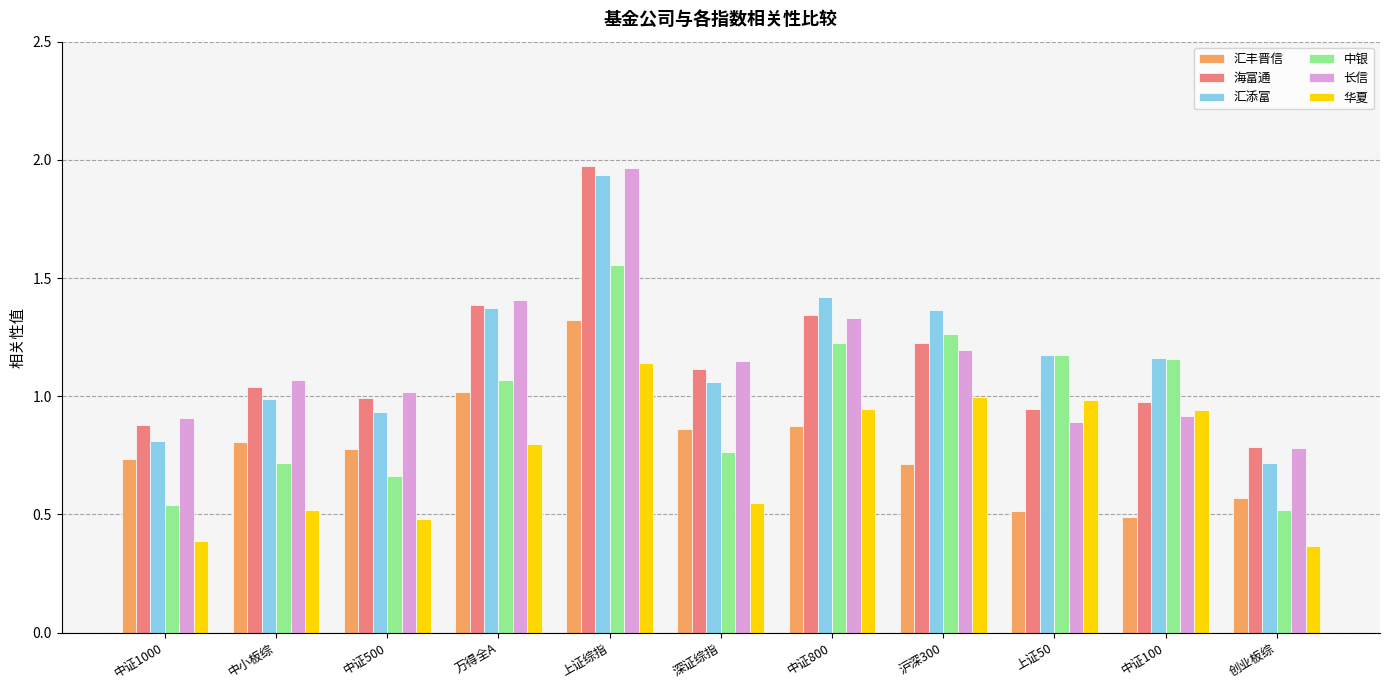

Between 中证800 and 中证100, which series saw the biggest shift?

长信